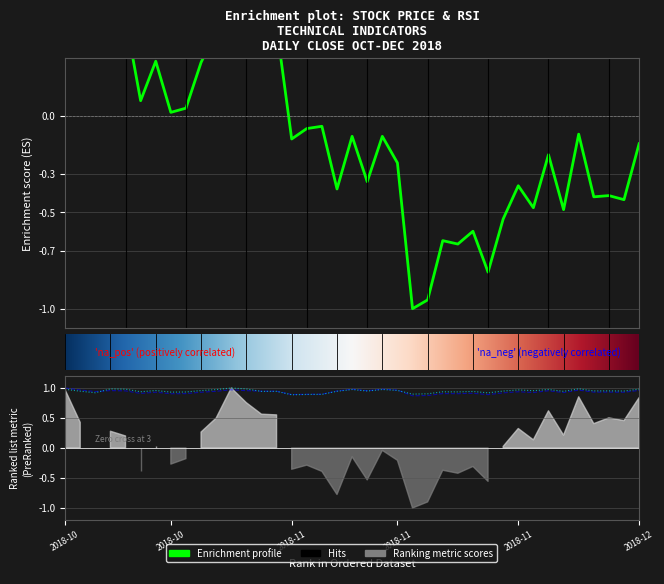

What is the spread (max minus min) of values at 2018-12-10?

1.4